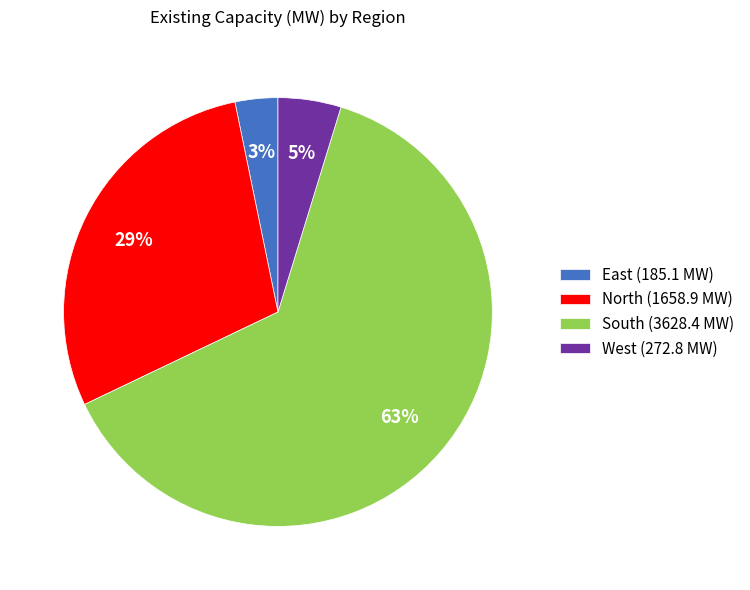

Between North (1658.9 MW) and East (185.1 MW), which is larger?

North (1658.9 MW)